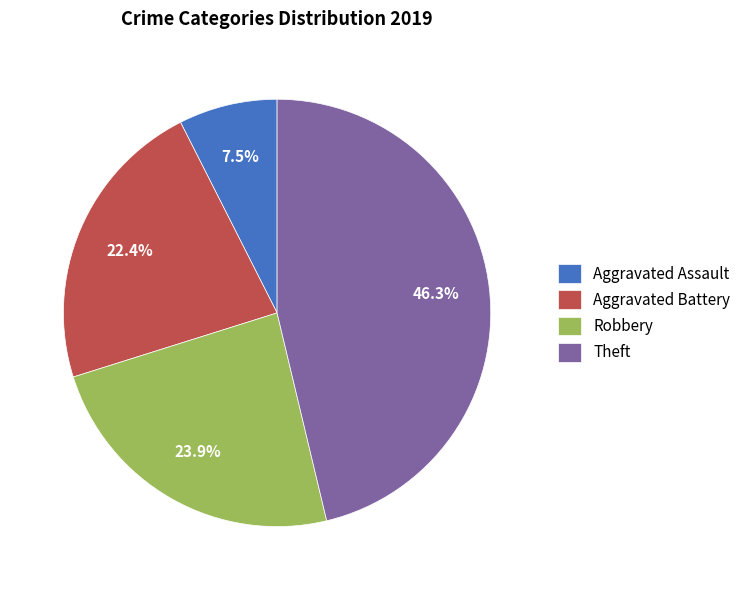

Which category has the biggest portion of the pie?

Theft